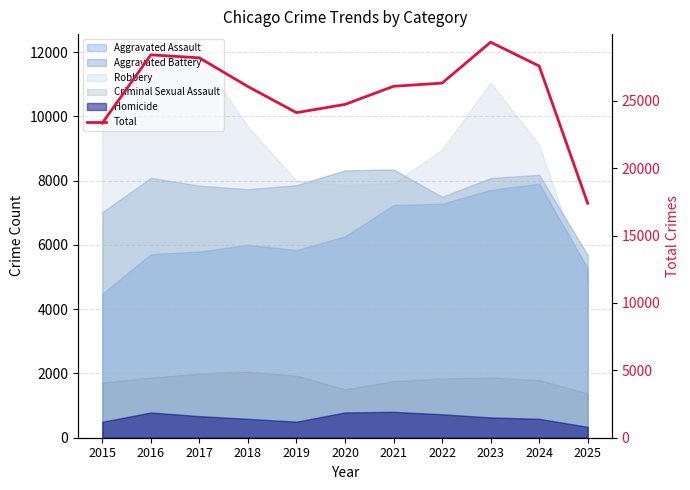

Is it true that the value at 2022 is 26317?

True